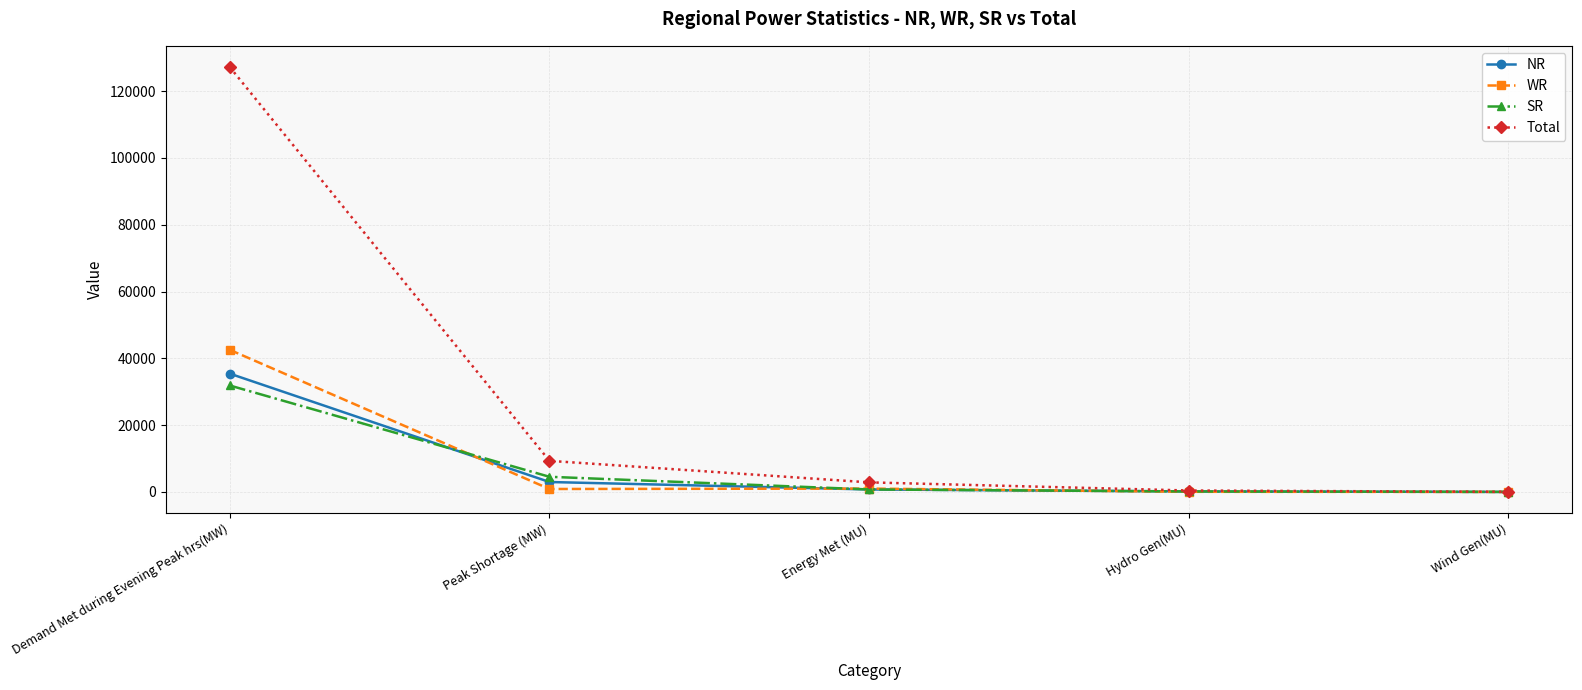

What are all the series names shown in the legend?

NR, WR, SR, Total